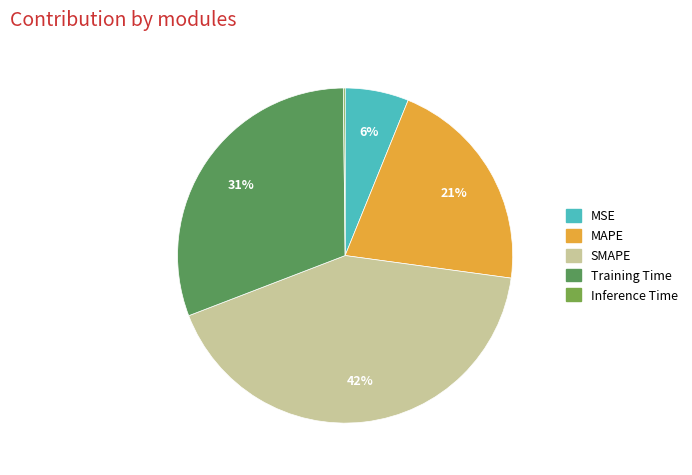

True or false: Training Time accounts for 23% of the total.

False